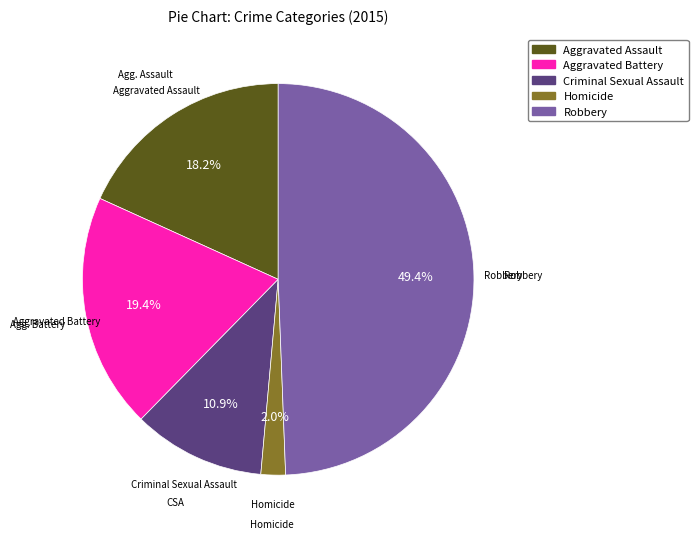

True or false: Aggravated Assault accounts for 4% of the total.

False